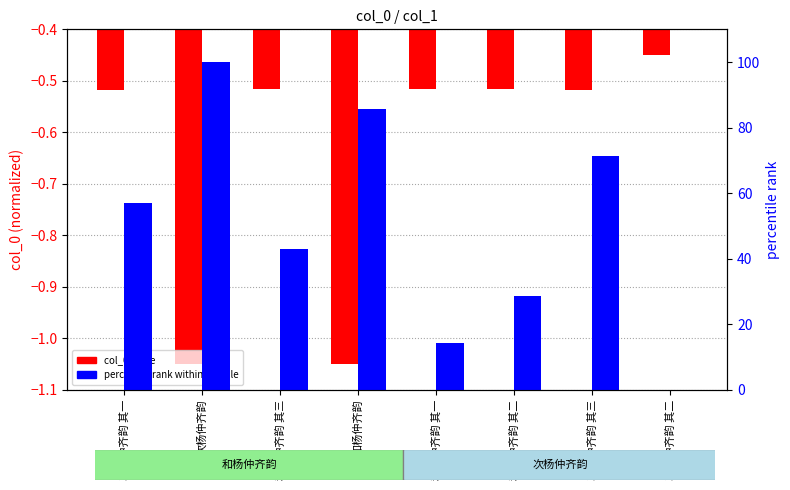

Is it true that col_0 value equals -0.7 at 次杨仲齐韵 其二?

False